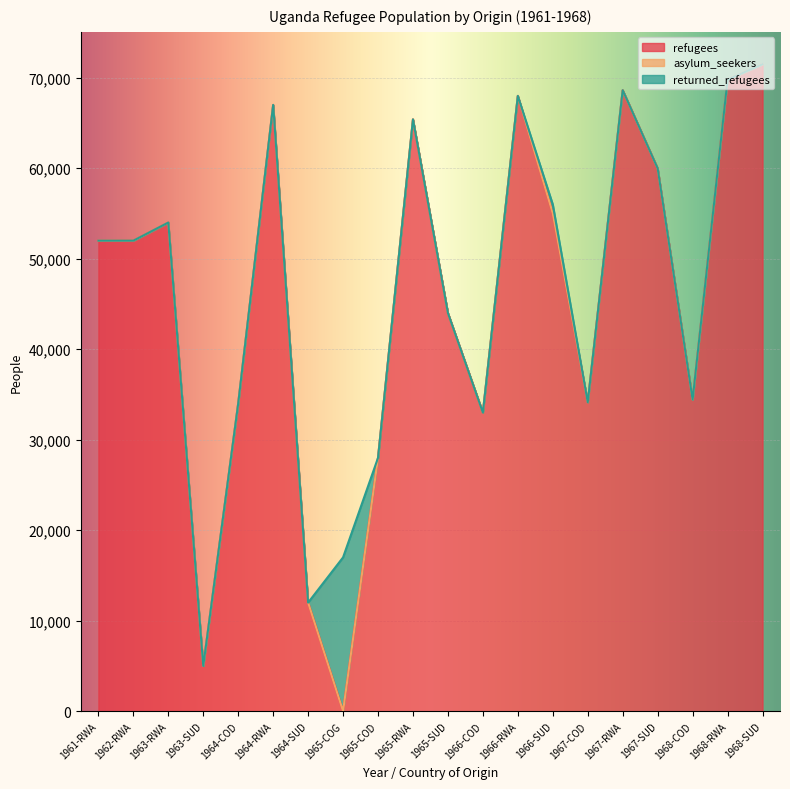

Which category has the lowest value in the refugees series?

1965-COG